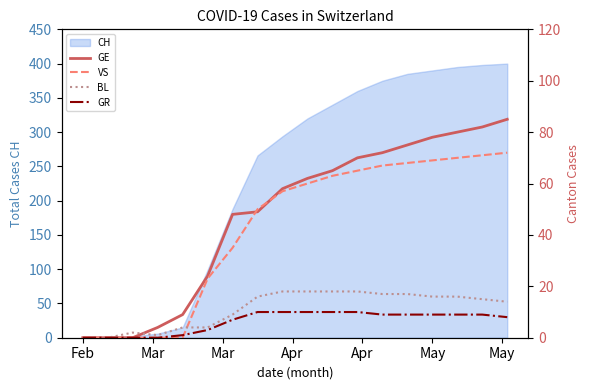

How many times do GE and BL cross each other?

1